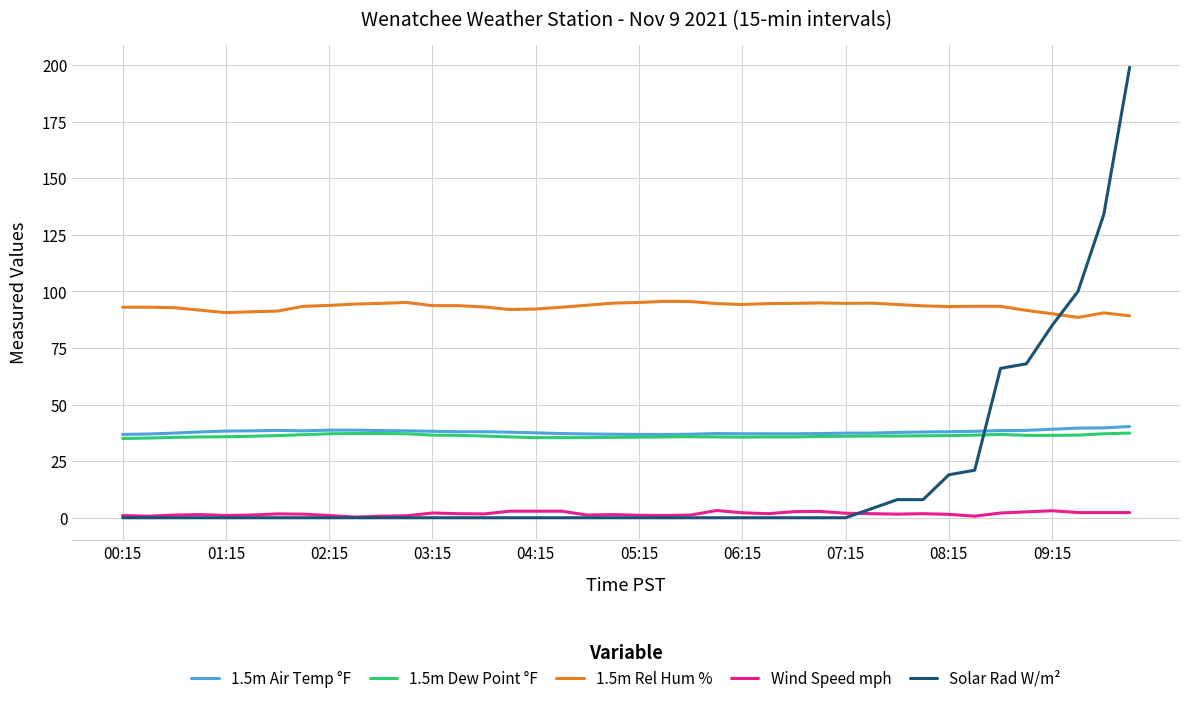

Which series has the widest spread of values?

Solar Rad W/m²